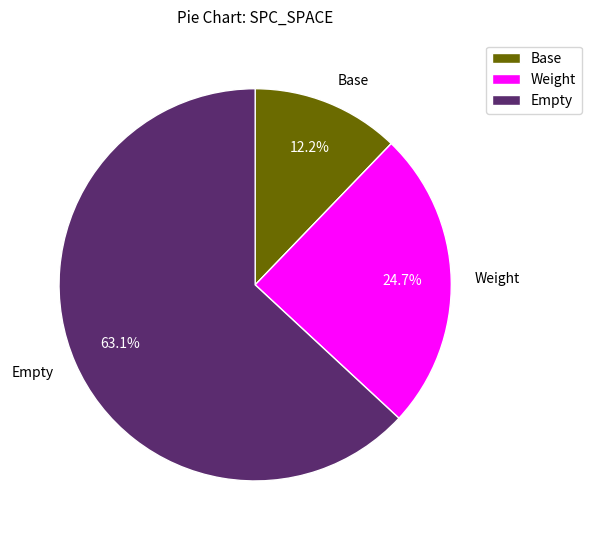

Rank the categories by value from lowest to highest.

Base, Weight, Empty